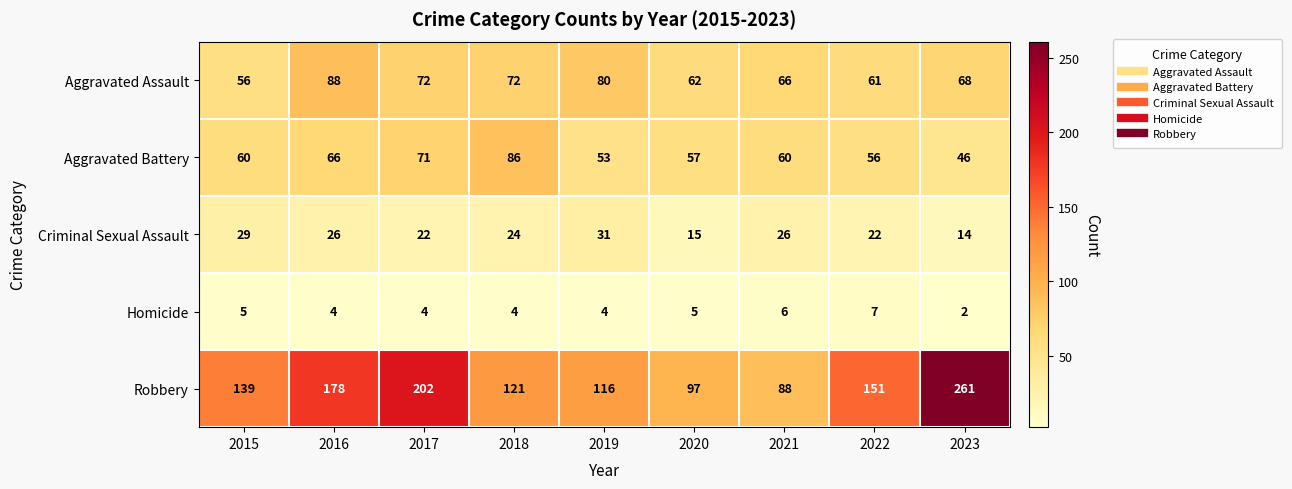

How many values in the Criminal Sexual Assault series are below 24?

4